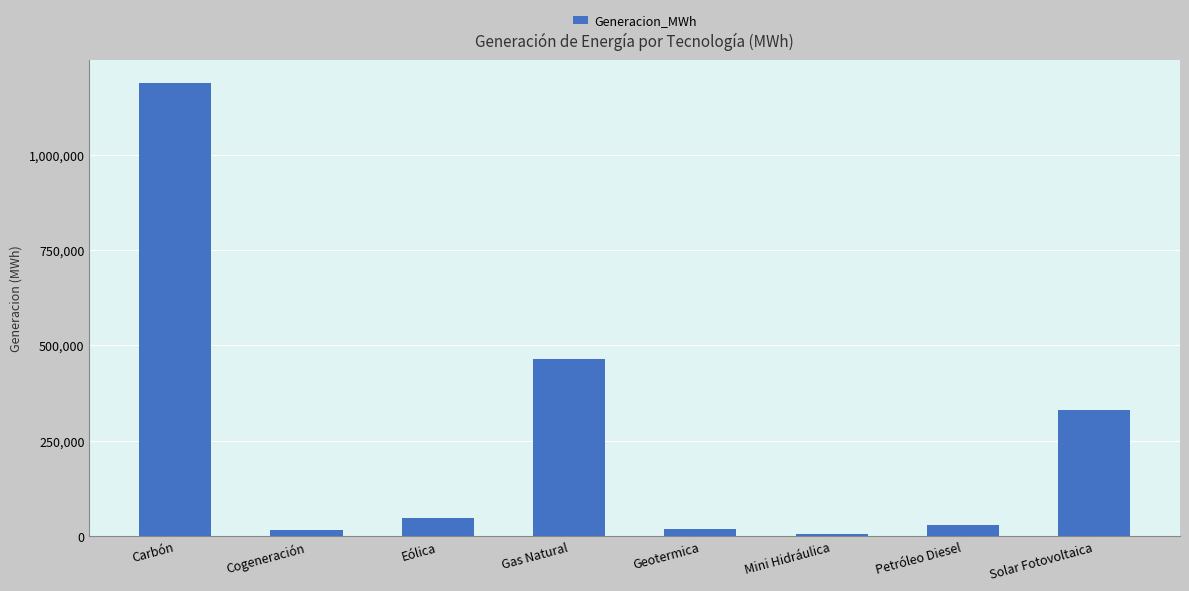

Which category has the highest value across all series?

Carbón